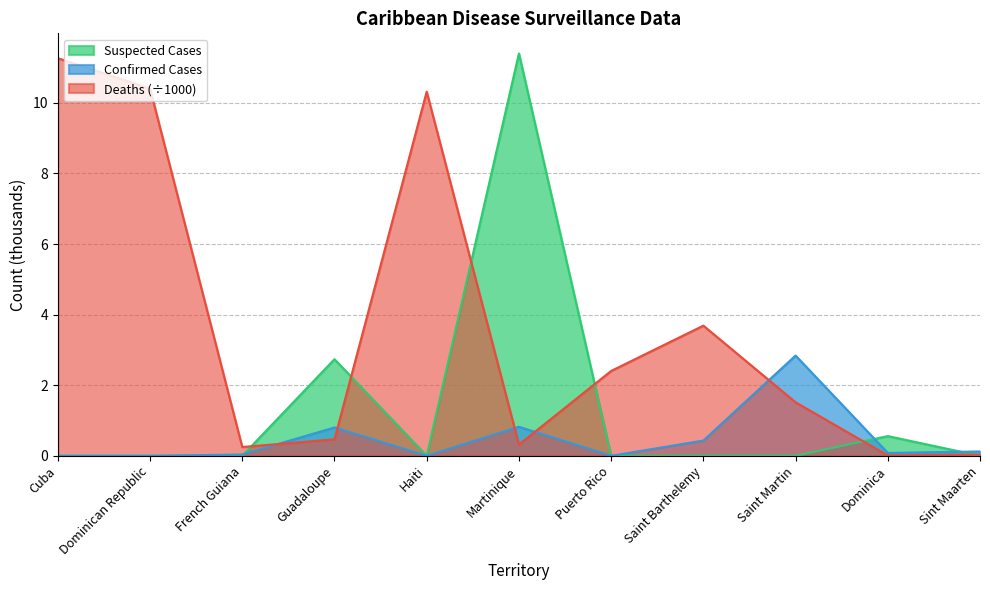

The Suspected Cases series shows 0.0 at Cuba. True or false?

True